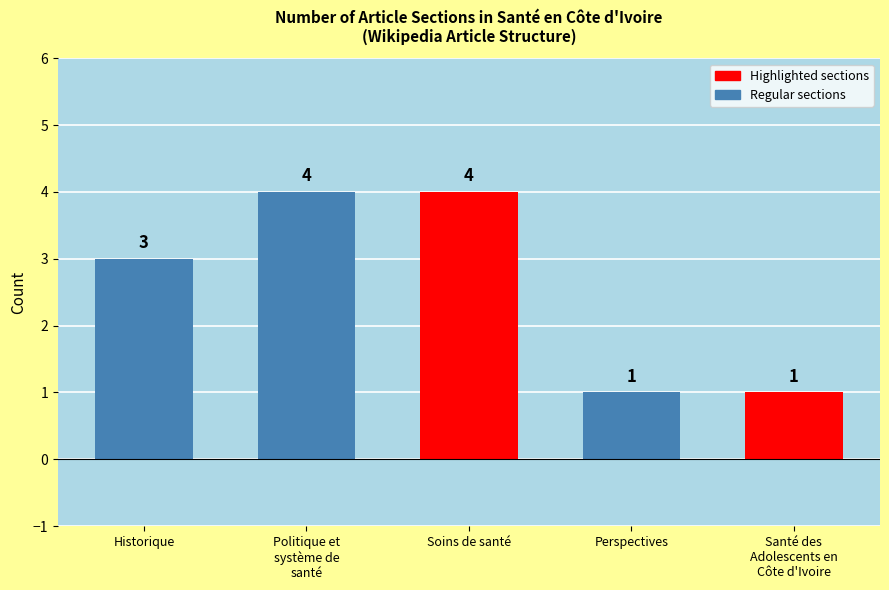

Read the value at Soins de santé.

4